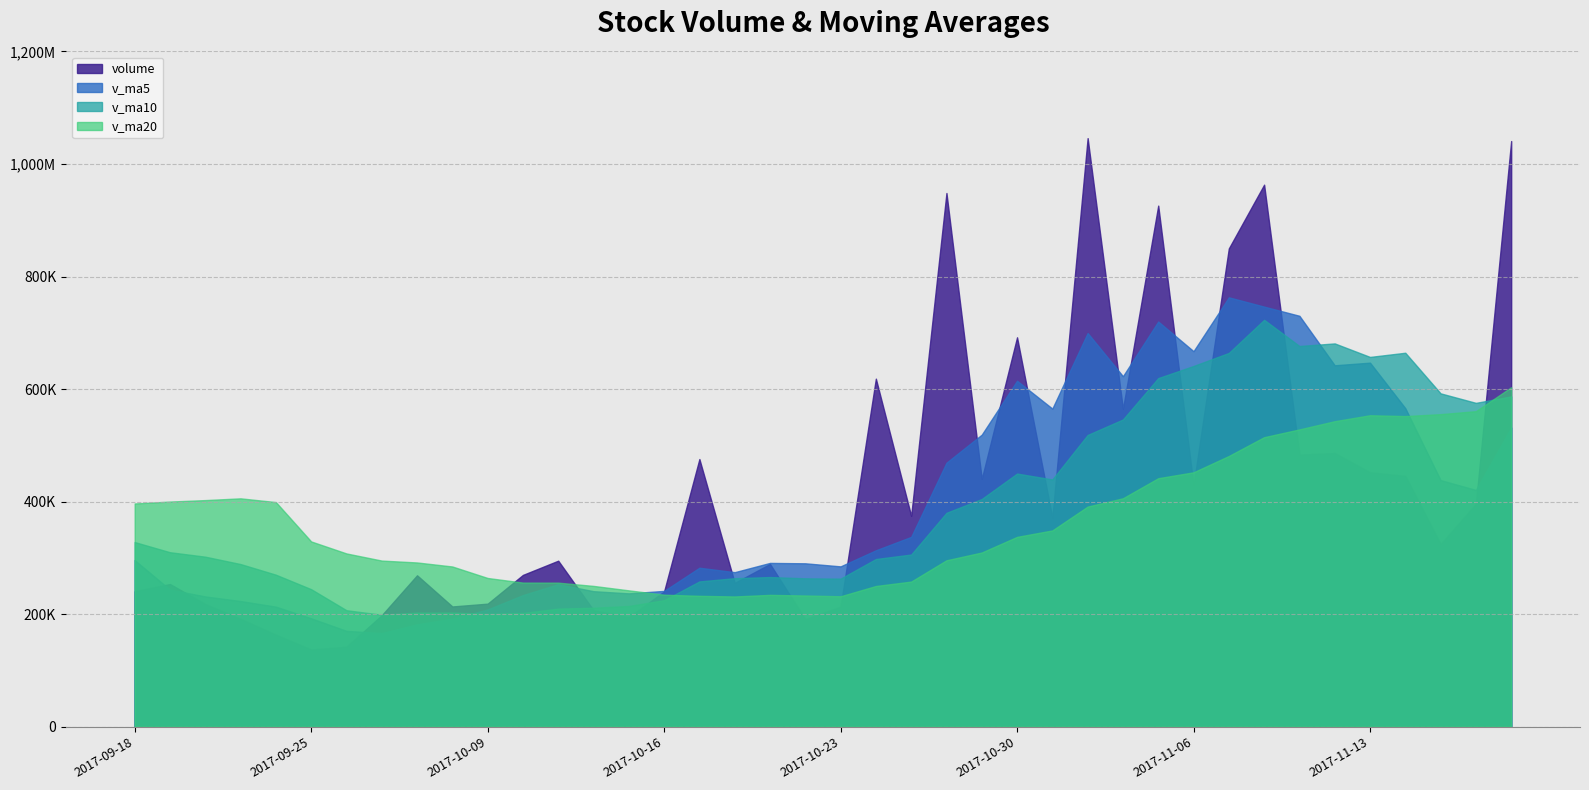

What is the sum of all volume values?

16728438.4